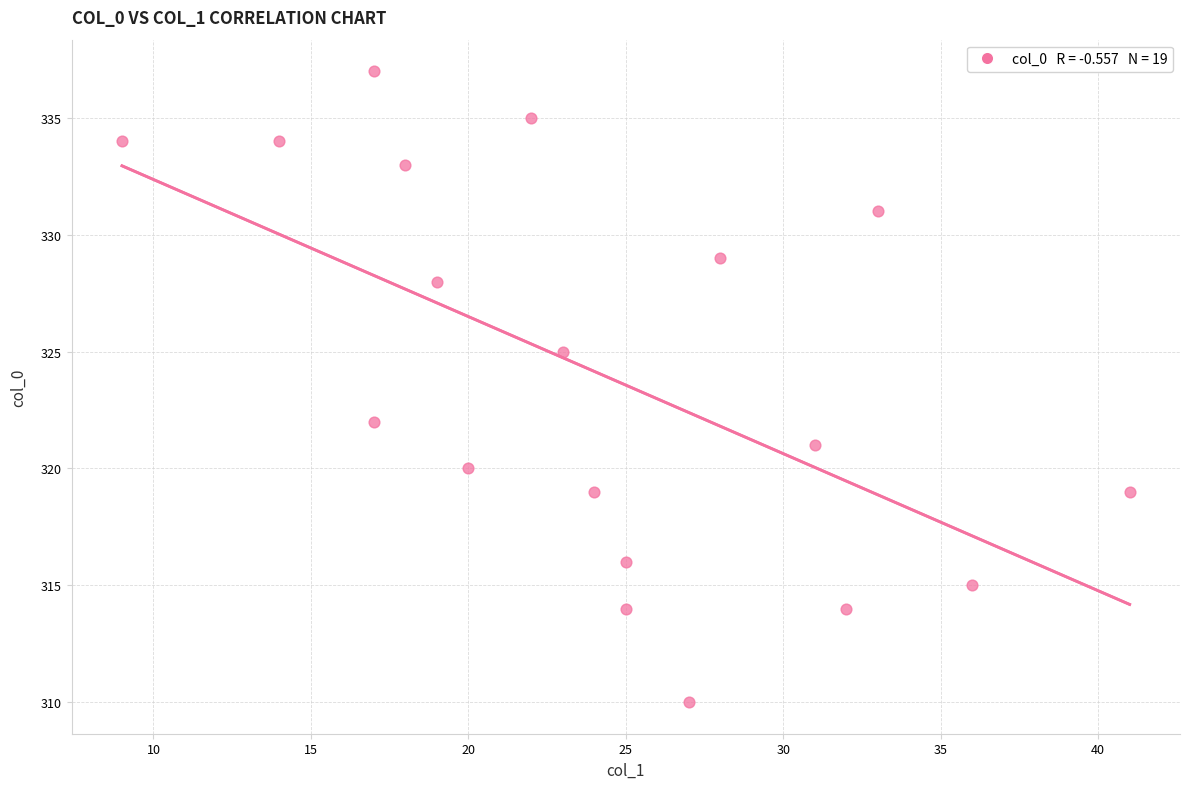

What is the range of X values (max minus min)?

32